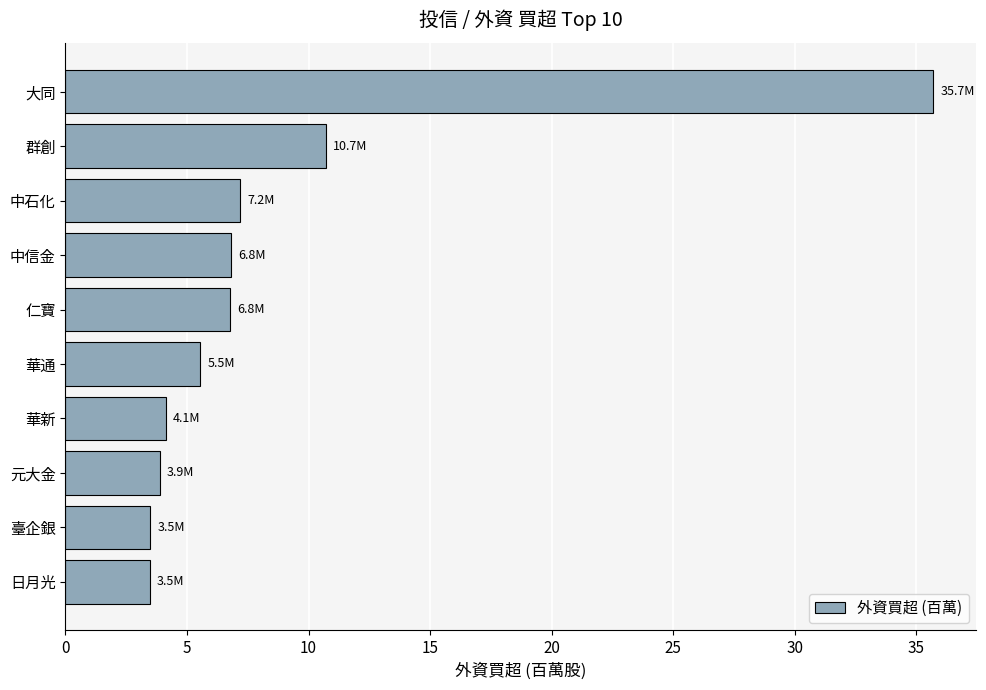

Where is the data nearest to the value 19?

群創